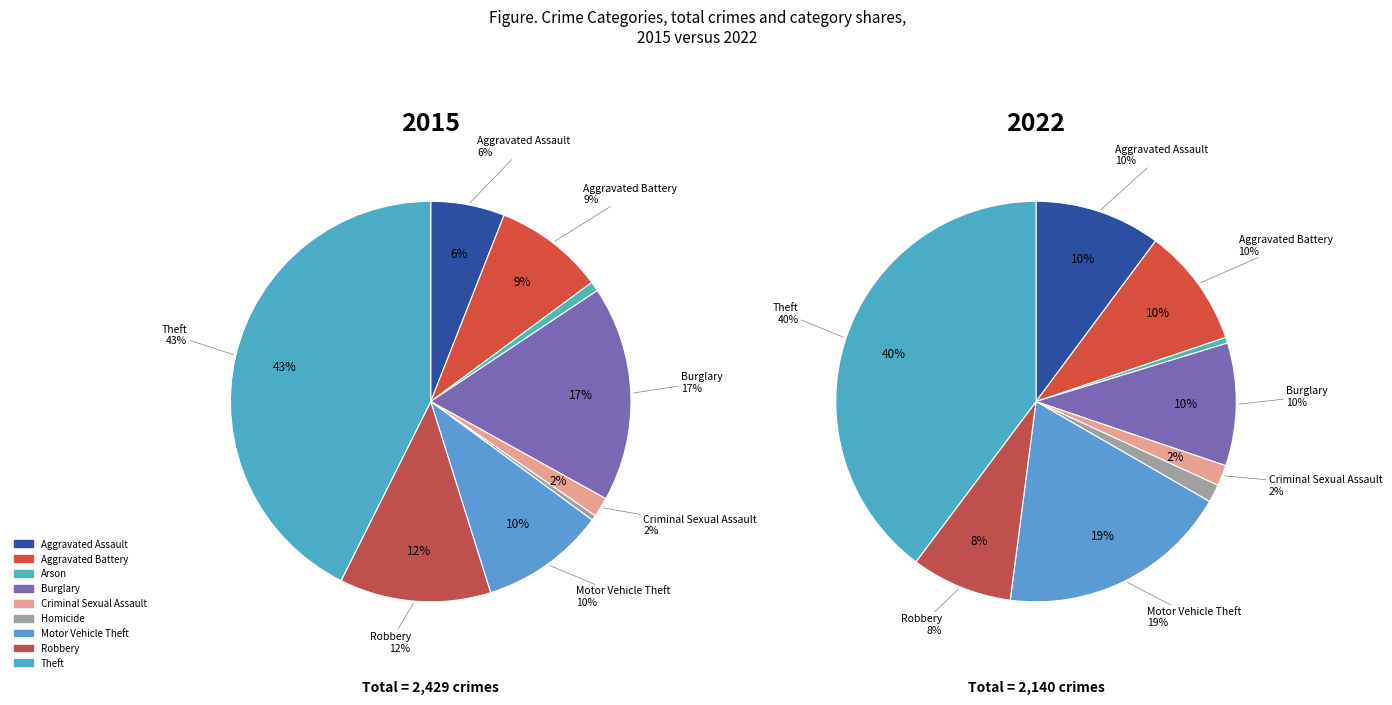

Is Criminal Sexual Assault the majority of the pie?

No